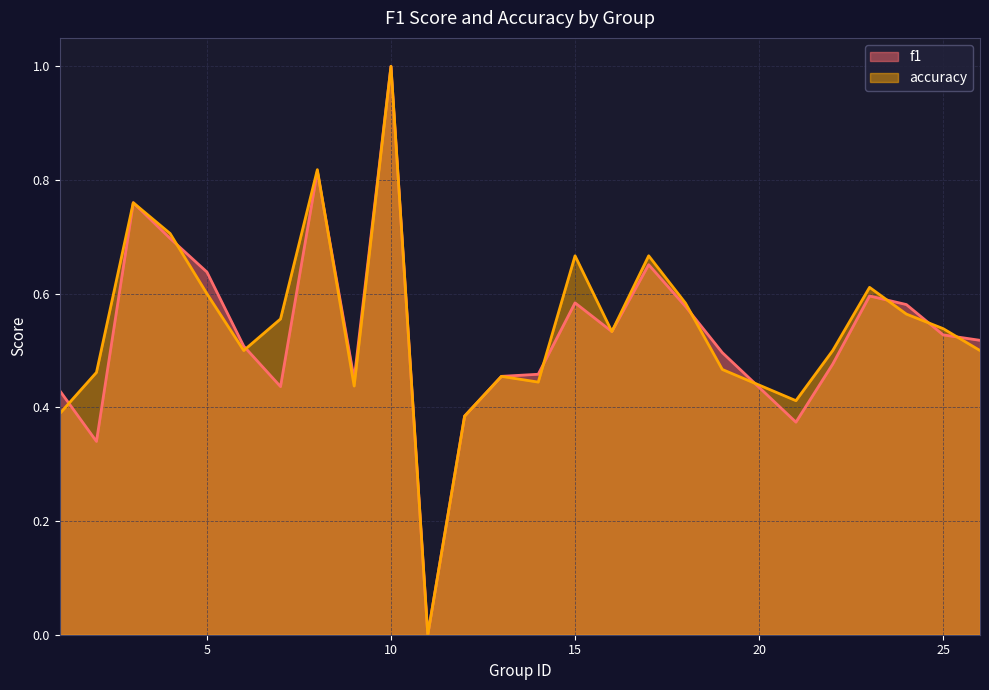

Count the f1 values in the range 0 to 1.

25